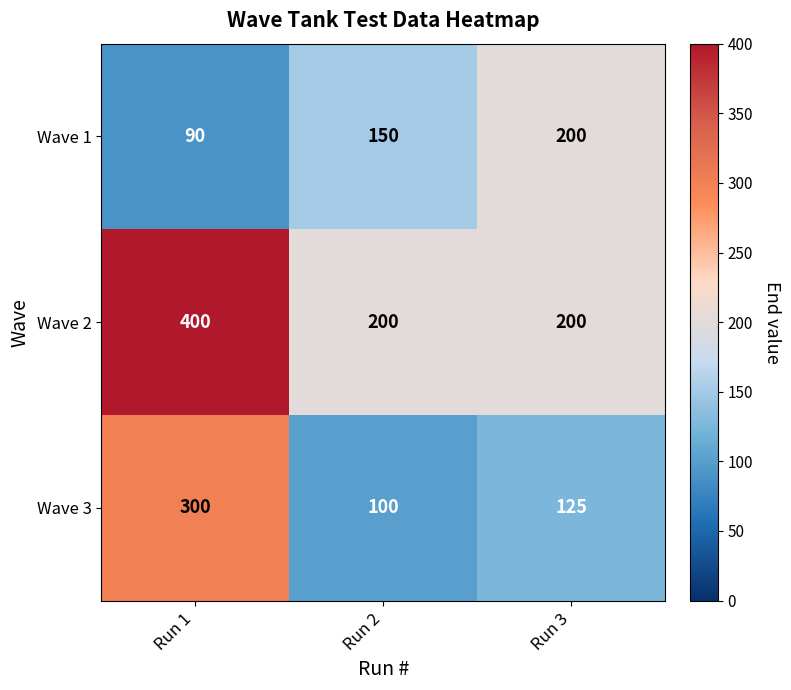

Rank the series by their maximum value, from highest to lowest.

Wave 2, Wave 3, Wave 1